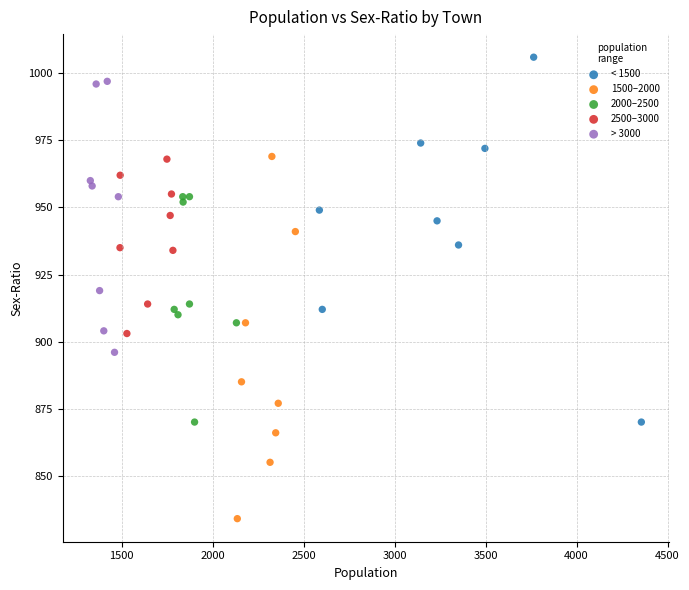

Which series contains the highest Y value?

< 1500